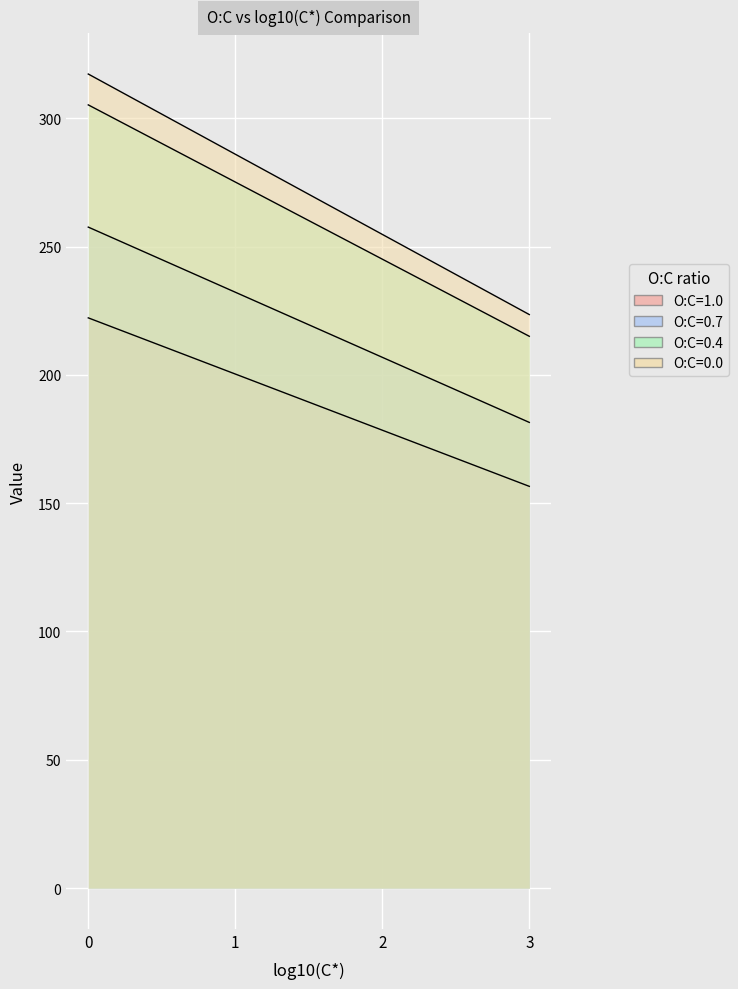

How many series are shown in this chart?

4